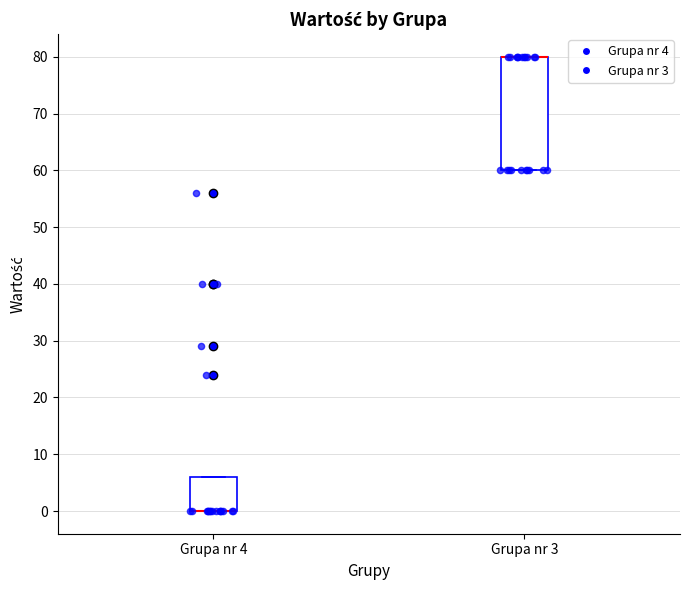

Reading left to right, read every box against the y-axis: the position of its median line, the range the box covers, and the ends of its whiskers. The values are not printed on the chart, so give them approximately, as read against the axis.

Grupa nr 4: median 0 (drawn on the box's lower edge), box 0 to 6, whiskers 0 to 6
Grupa nr 3: median 80 (drawn on the box's upper edge), box 60 to 80, whiskers 60 to 80